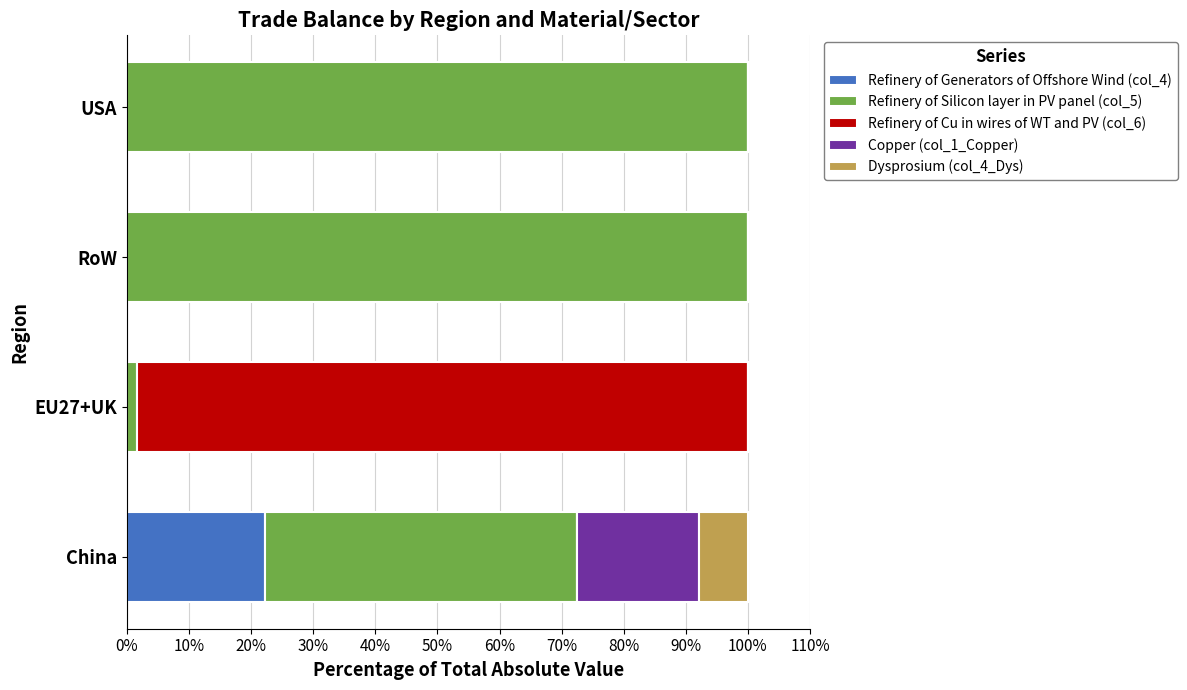

What is the total value across all series at RoW?

100.0